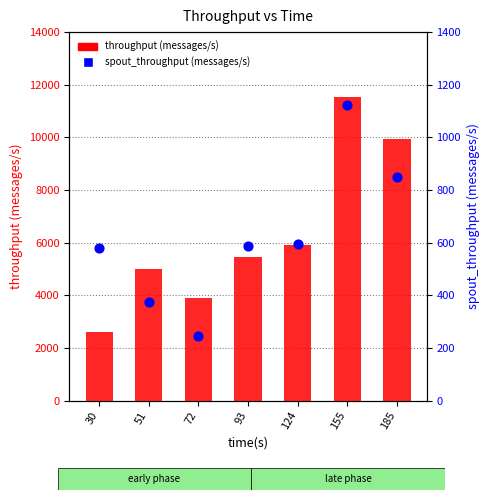

Is the value of spout_throughput (messages/s) at 93 greater than the value of throughput (messages/s) at 93?

No